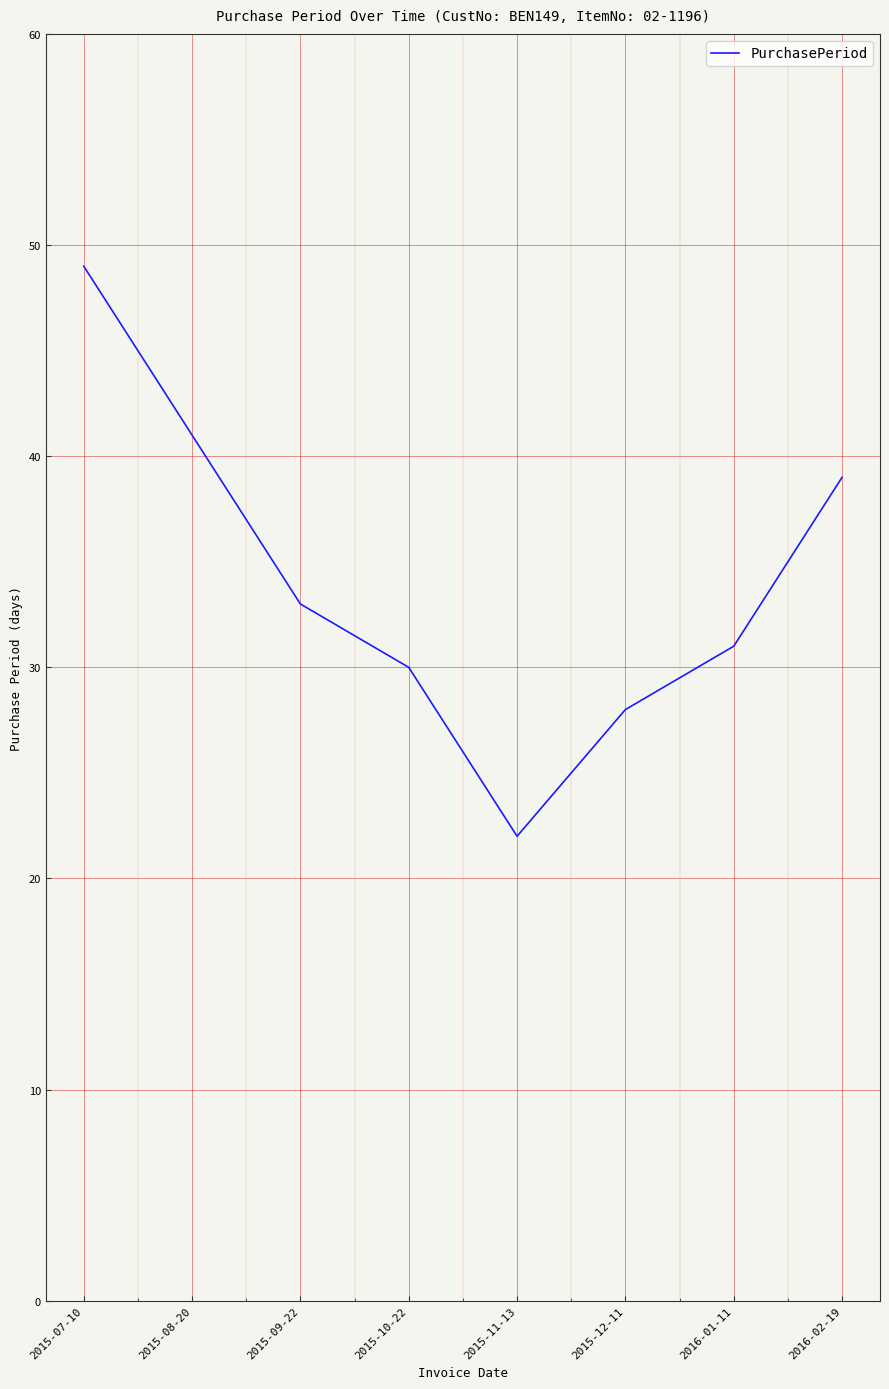

List the labels in order of value, largest first.

2015-07-10, 2015-08-20, 2016-02-19, 2015-09-22, 2016-01-11, 2015-10-22, 2015-12-11, 2015-11-13